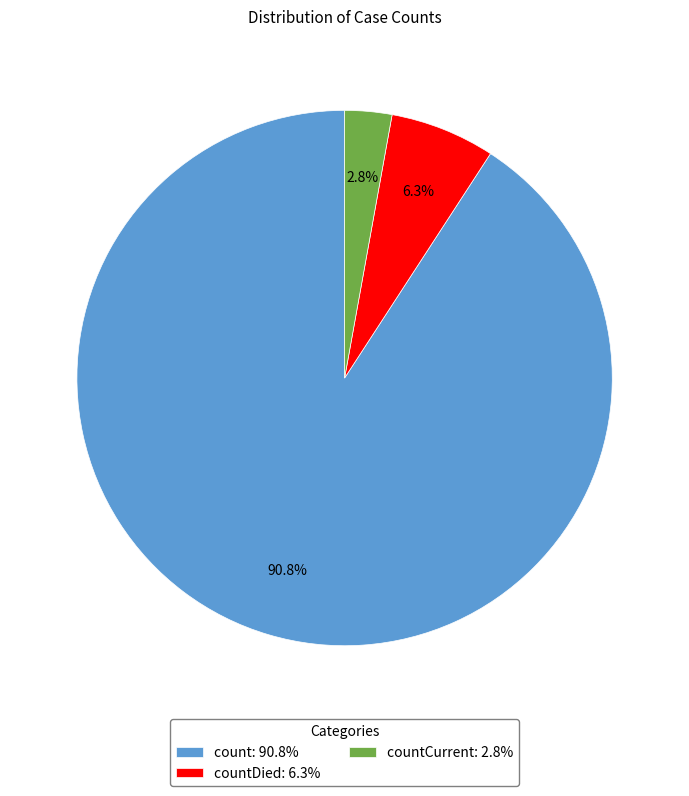

What portion of the pie excludes countDied: 6.3%?

93.7%